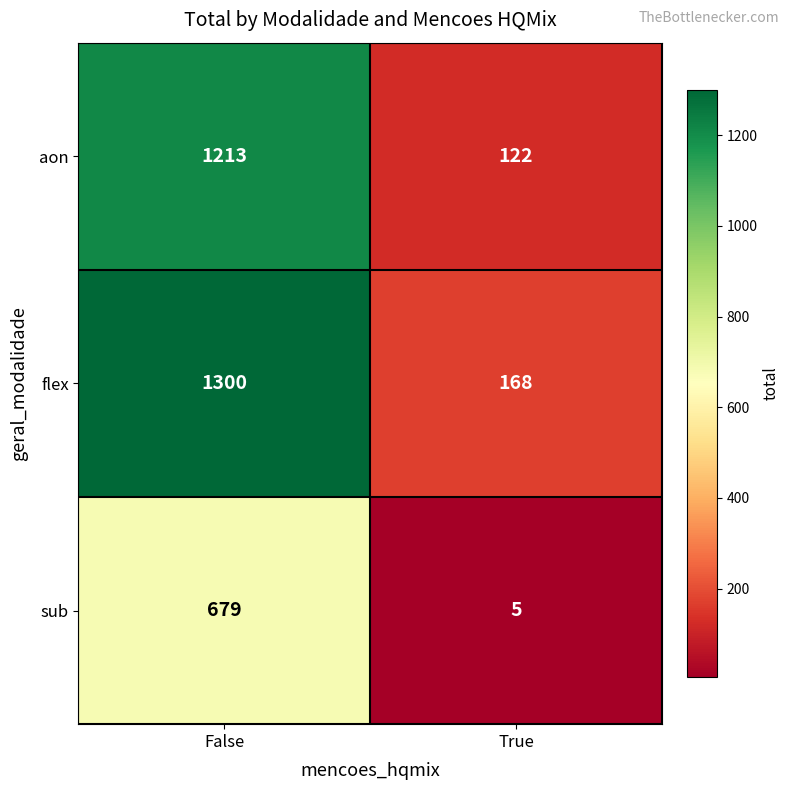

Which series has the widest spread of values?

flex